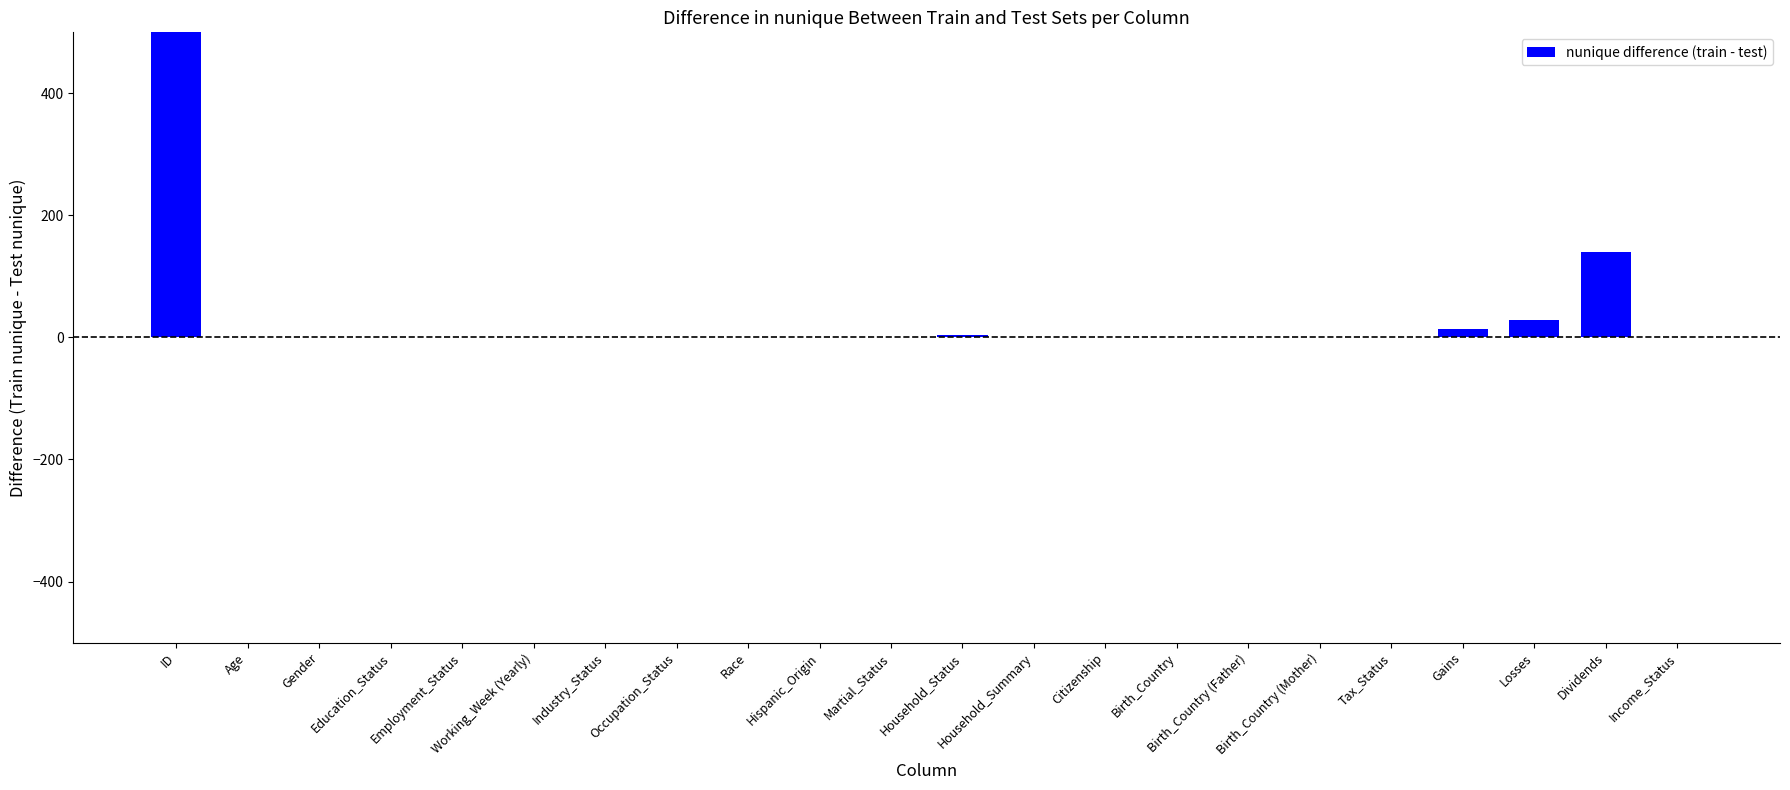

Rank the categories by value from highest to lowest.

ID, Dividends, Losses, Gains, Household_Status, Birth_Country, Birth_Country (Father), Age, Gender, Education_Status, Employment_Status, Working_Week (Yearly), Industry_Status, Occupation_Status, Race, Hispanic_Origin, Martial_Status, Household_Summary, Citizenship, Birth_Country (Mother), Tax_Status, Income_Status